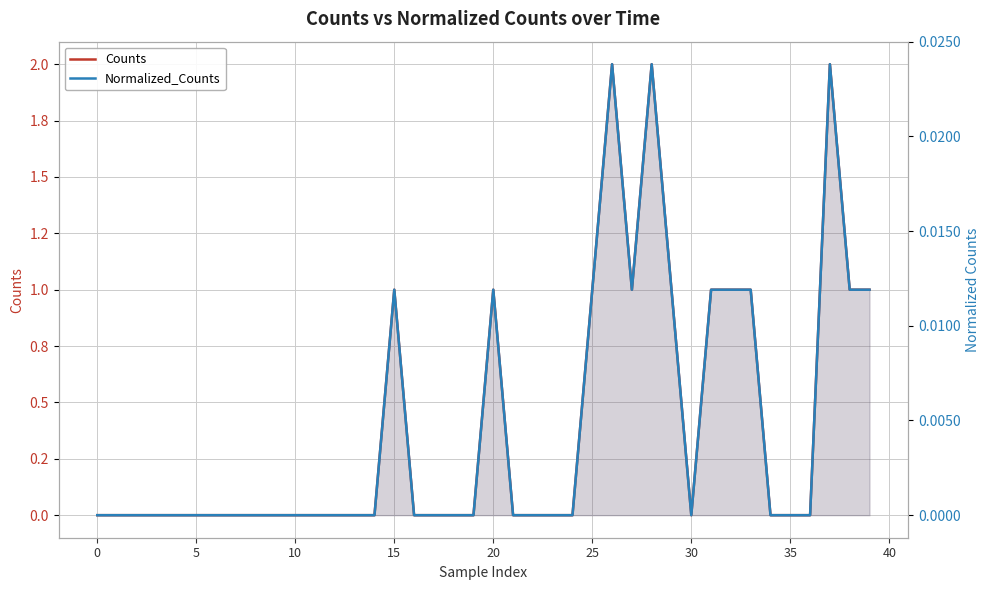

At which category is the sum across all series the highest?

26